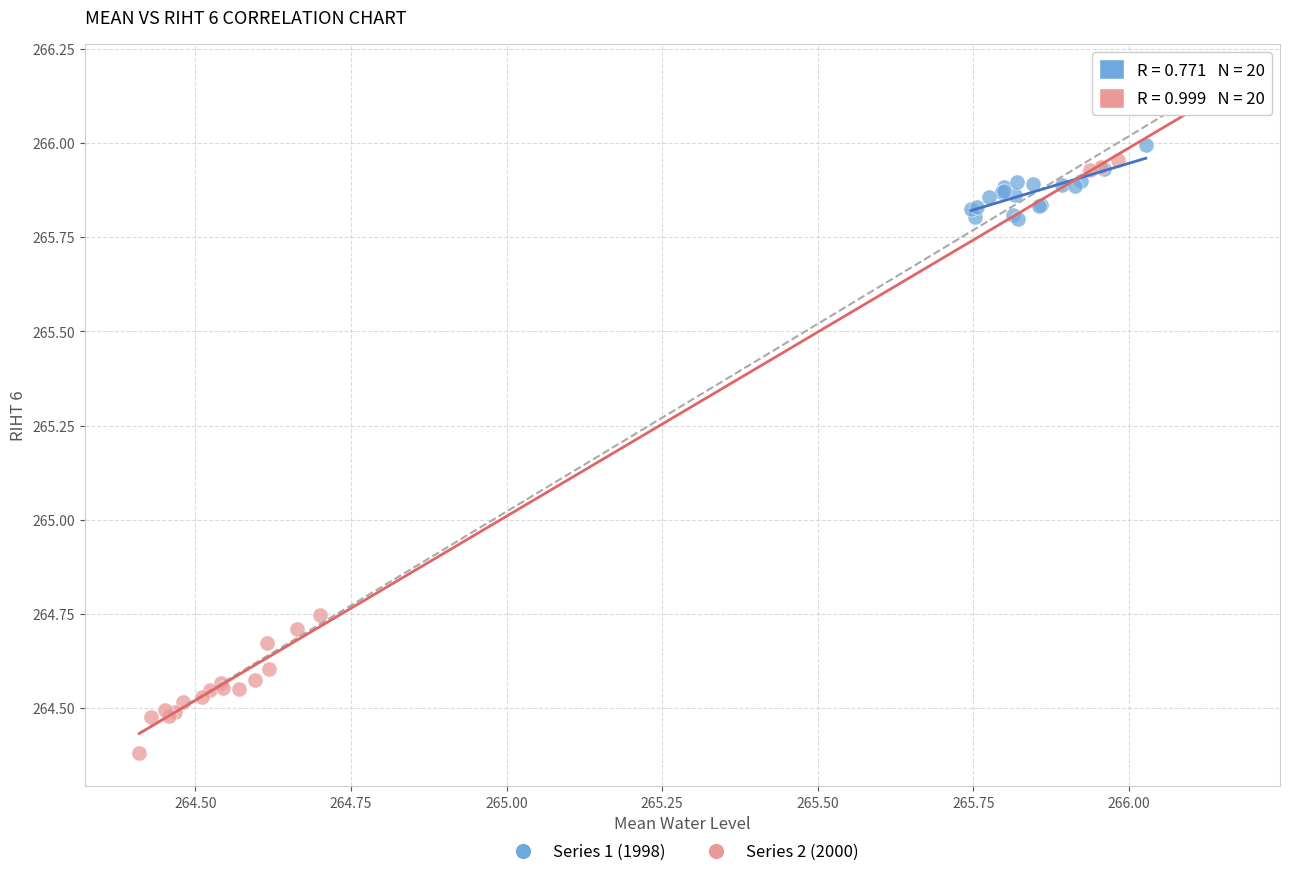

Which series reaches the minimum Y coordinate?

Series 2 (2000)